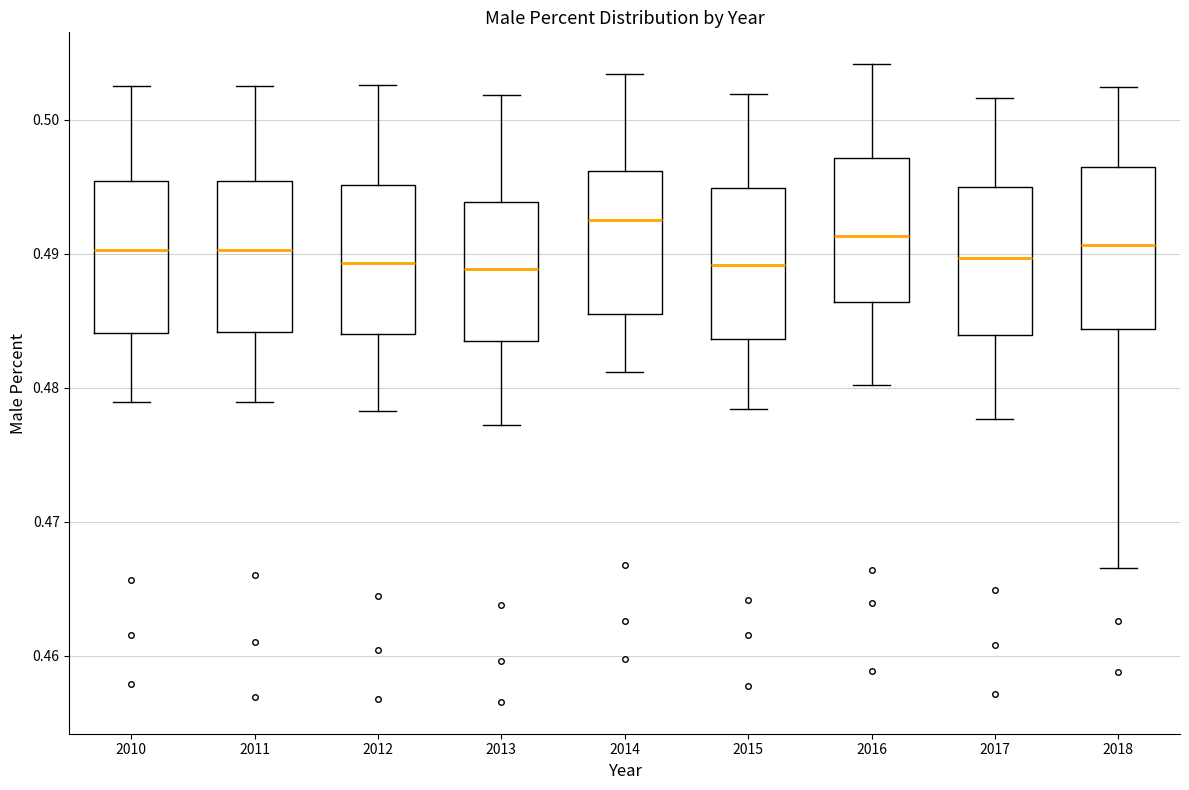

Reading left to right, read every box against the y-axis: the position of its median line, the range the box covers, and the ends of its whiskers. The values are not printed on the chart, so give them approximately, as read against the axis.

2010: median 0.490, box 0.484 to 0.495, whiskers 0.479 to 0.503
2011: median 0.490, box 0.484 to 0.495, whiskers 0.479 to 0.503
2012: median 0.489, box 0.484 to 0.495, whiskers 0.478 to 0.503
2013: median 0.489, box 0.484 to 0.494, whiskers 0.477 to 0.502
2014: median 0.493, box 0.485 to 0.496, whiskers 0.481 to 0.503
2015: median 0.489, box 0.484 to 0.495, whiskers 0.478 to 0.502
2016: median 0.491, box 0.486 to 0.497, whiskers 0.480 to 0.504
2017: median 0.490, box 0.484 to 0.495, whiskers 0.478 to 0.502
2018: median 0.491, box 0.484 to 0.496, whiskers 0.467 to 0.502